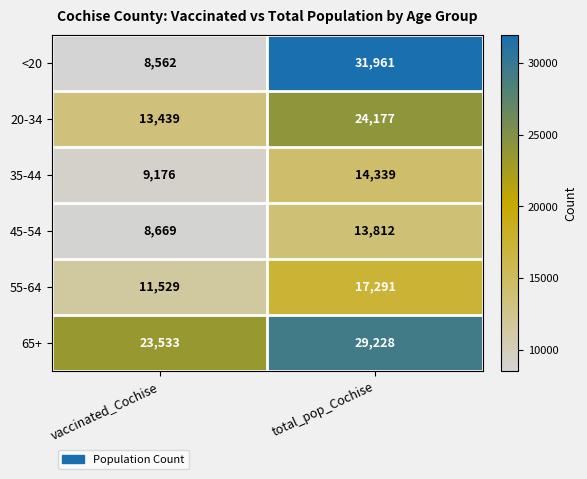

Is the value of 55-64 at total_pop_Cochise greater than the value of <20 at vaccinated_Cochise?

Yes